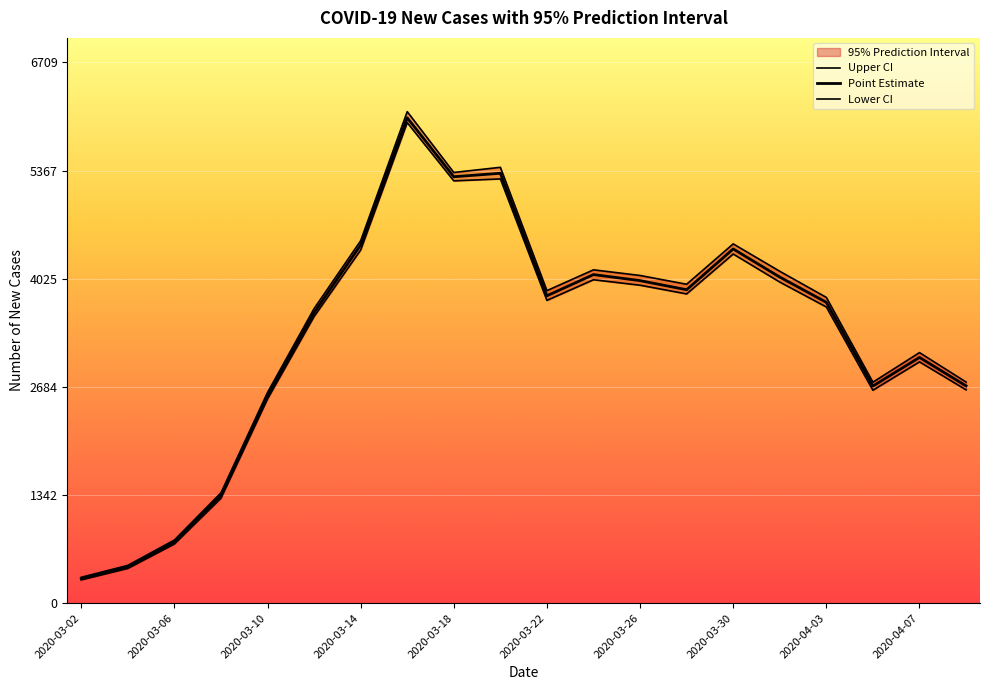

What is the greatest value displayed?

6099